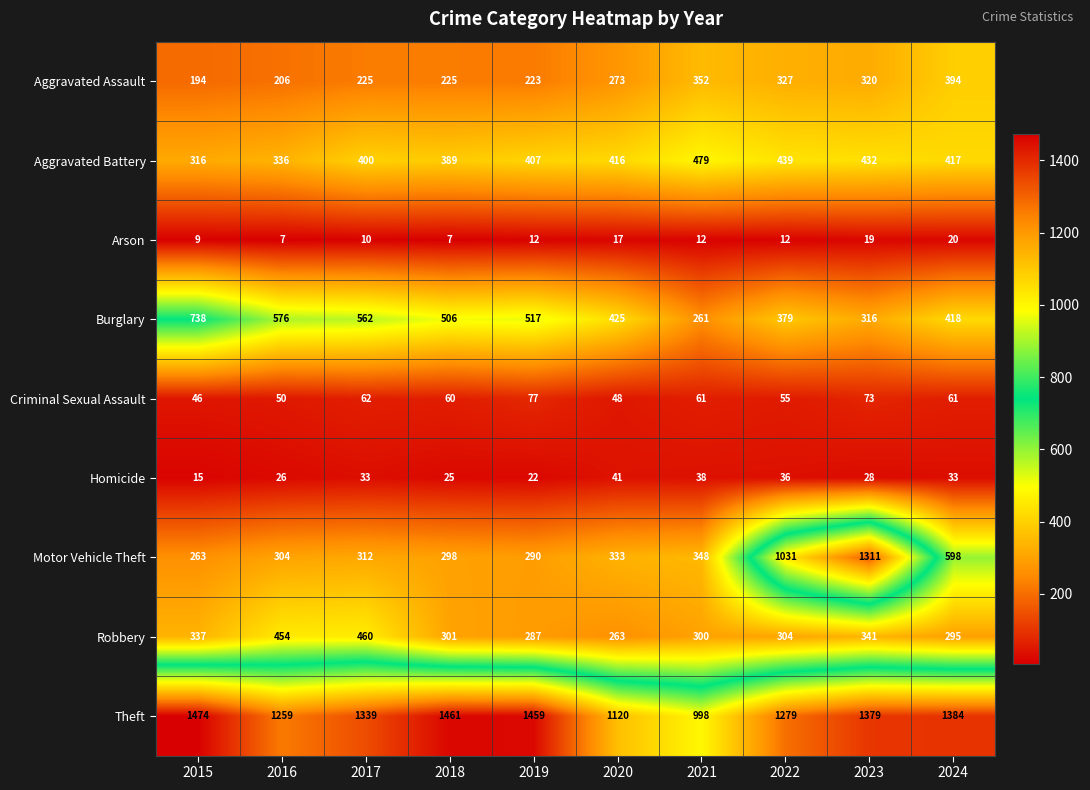

How many values in the Burglary series are below 506?

5